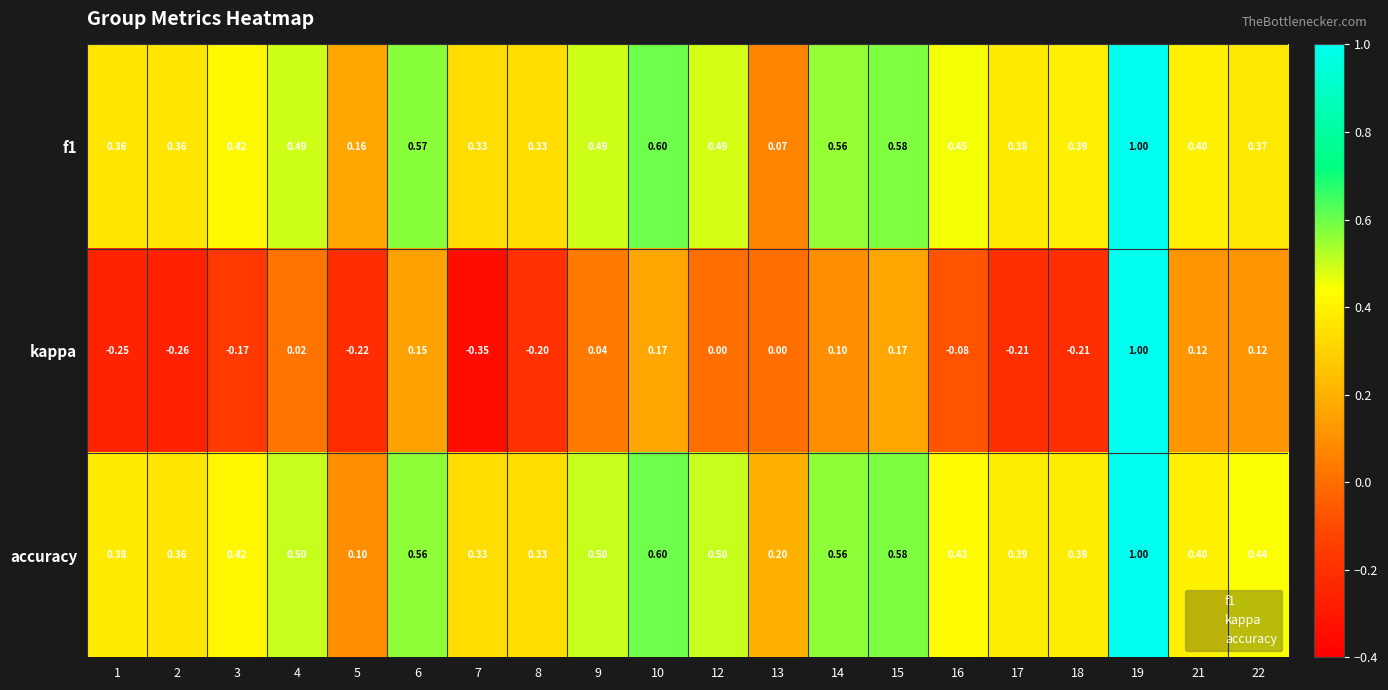

At which category does the chart reach its peak across all series?

19